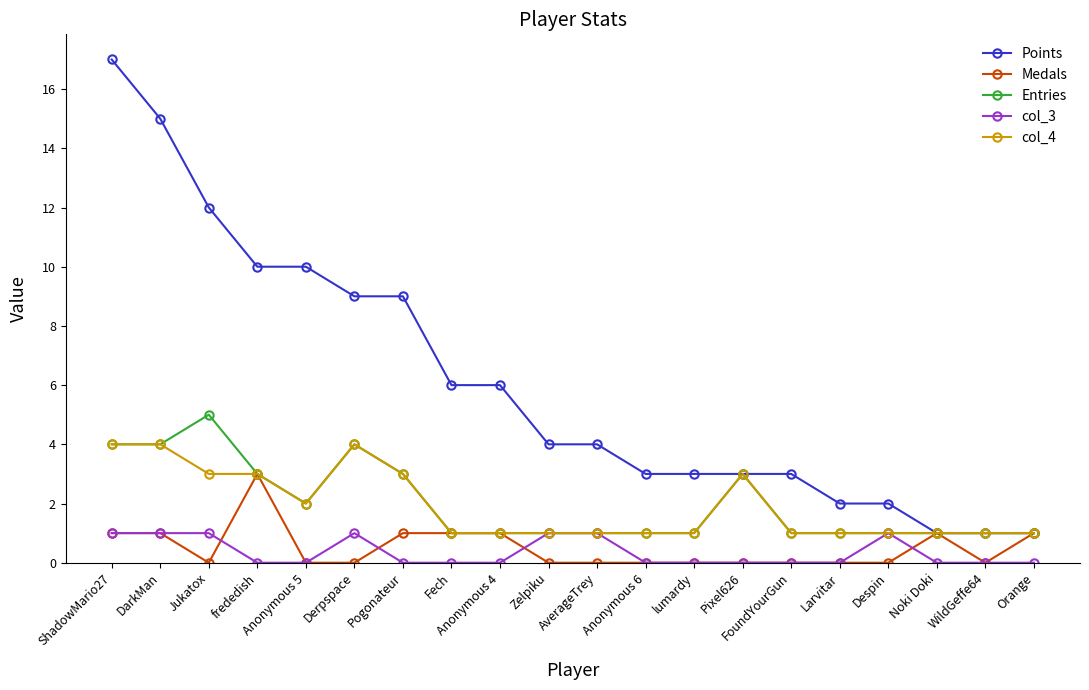

Rank the series at Jukatox from lowest to highest value.

Medals, col_3, col_4, Entries, Points